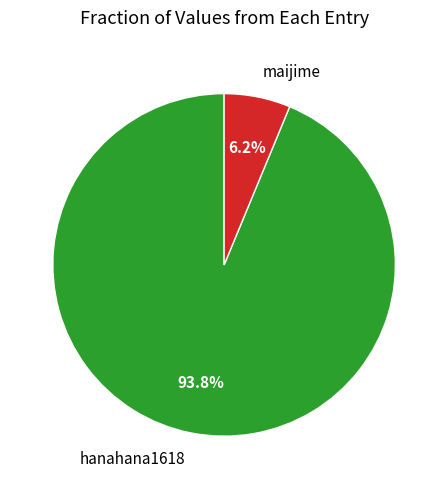

True or false: hanahana1618 accounts for 94% of the total.

True